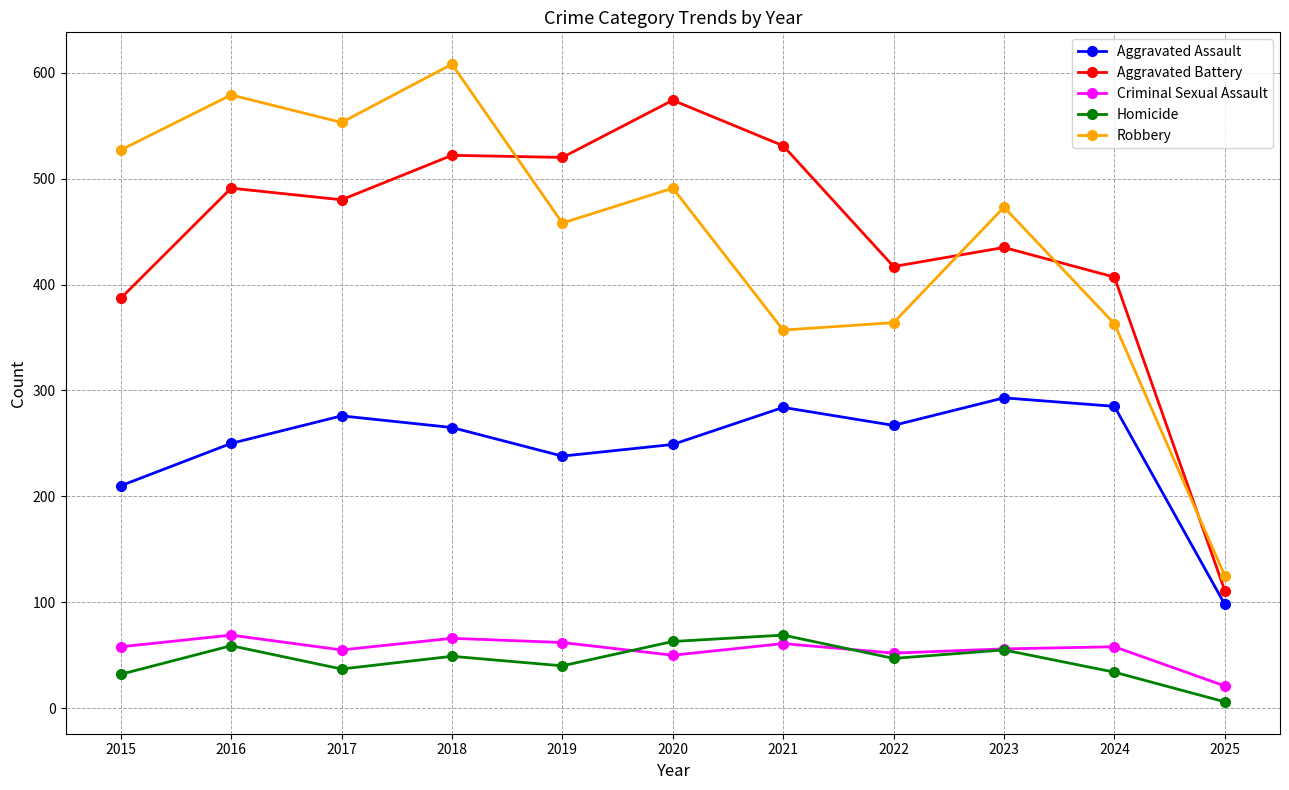

What is the value of the Homicide point at the 6th from the left?

63